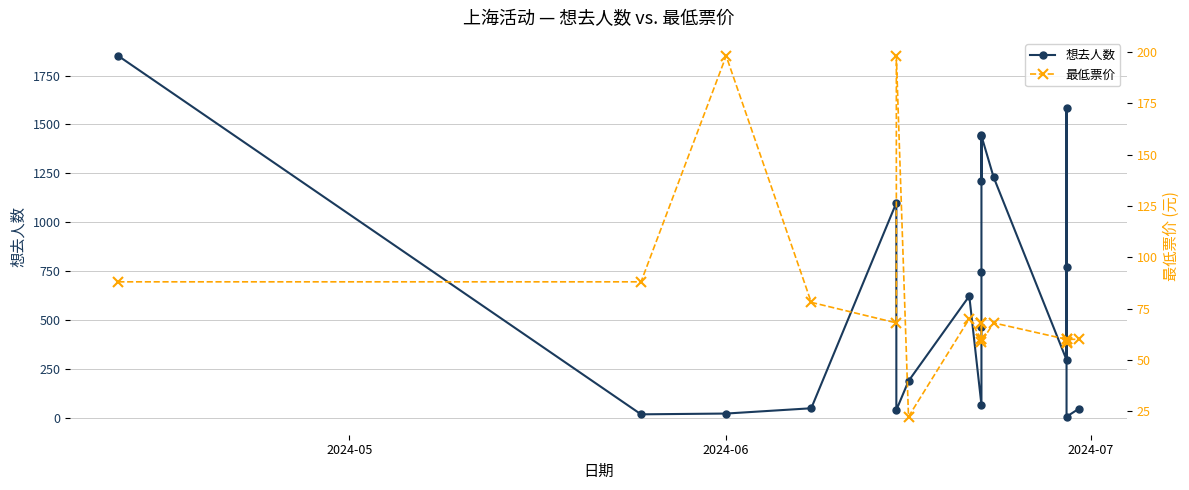

List the series in order of their overall mean, lowest first.

最低票价, 想去人数